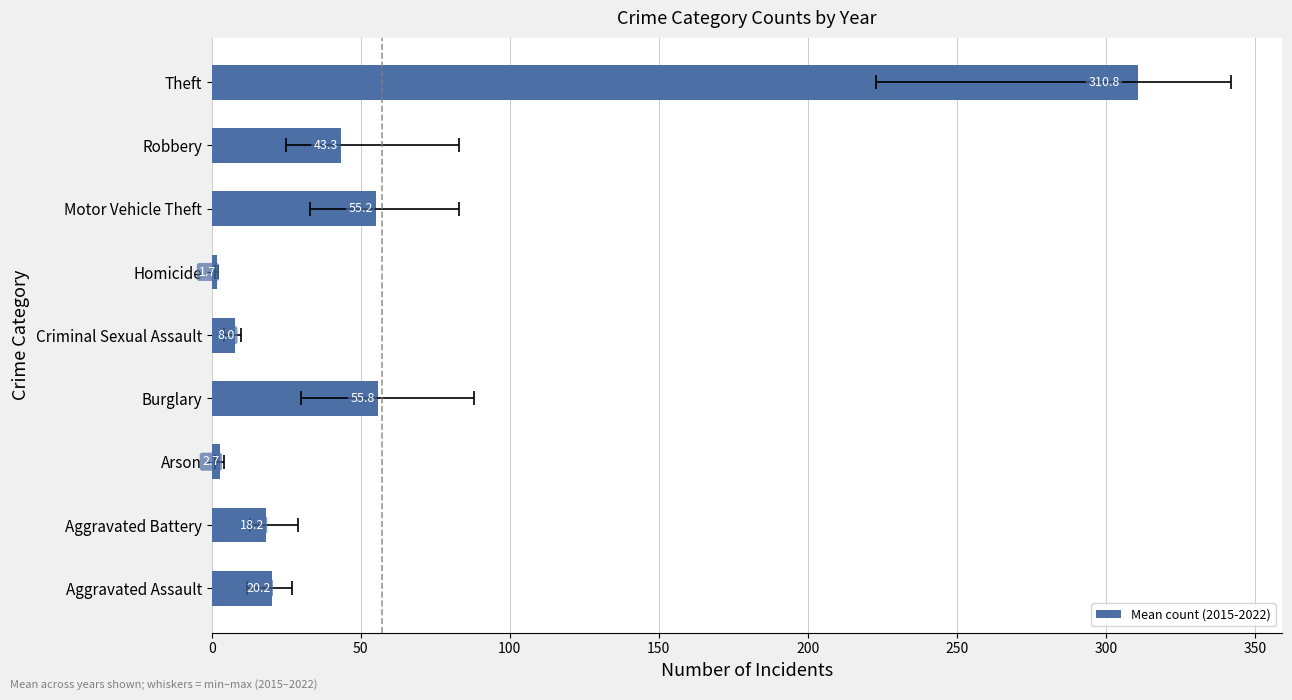

What value does the data have at Aggravated Assault?

20.2